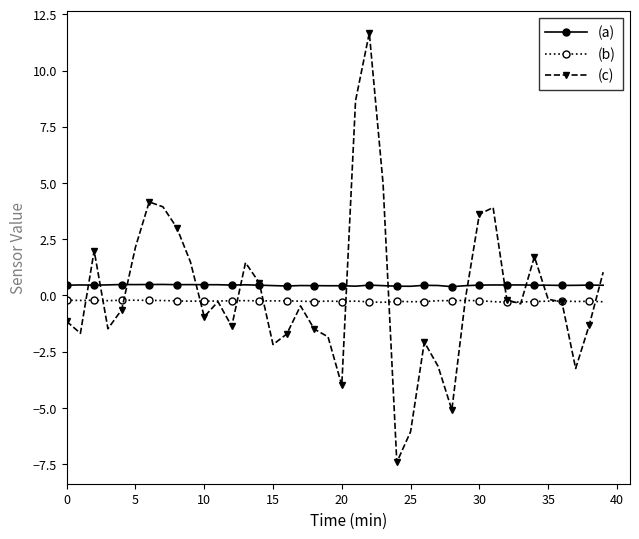

Which series has the largest range (max minus min)?

(c)